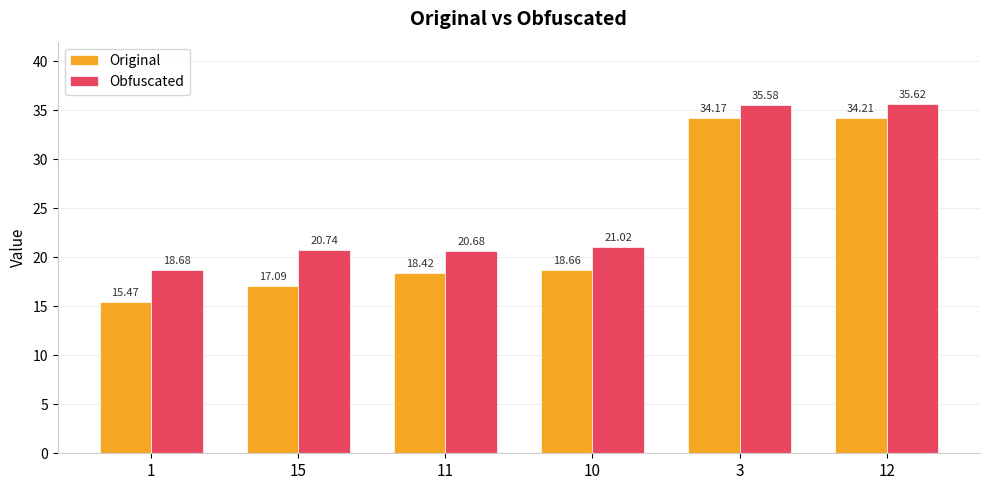

At 1, list the series in order from smallest to largest.

Original, Obfuscated